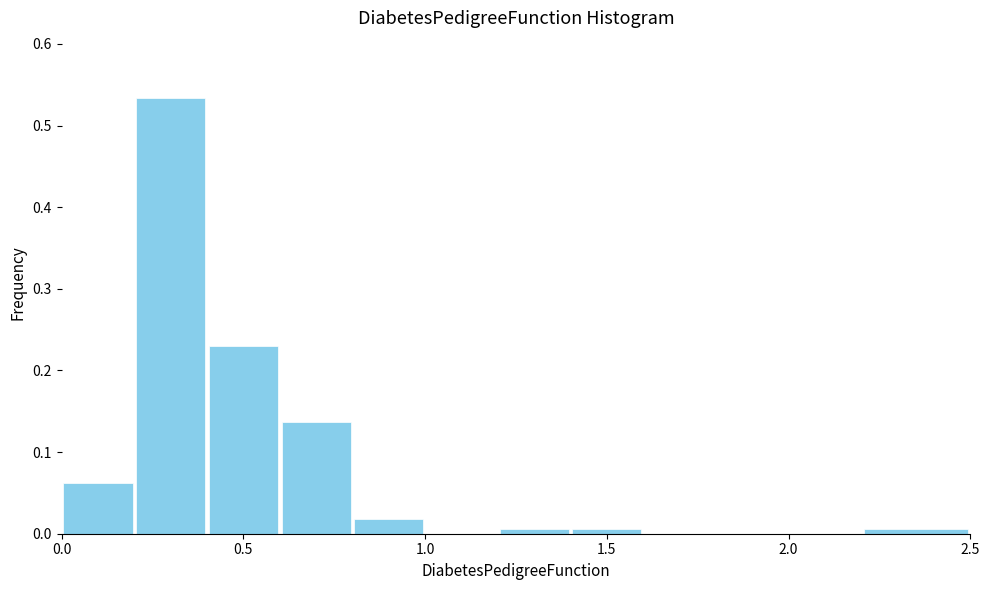

Reading left to right, list every bar in this chart as the range it spans on the x-axis followed by its height. The values are not printed on the chart, so give them approximately, as read against the axis.

0.0 to 0.2: 0.06
0.2 to 0.4: 0.53
0.4 to 0.6: 0.23
0.6 to 0.8: 0.14
0.8 to 1.0: 0.02
1.0 to 1.2: 0
1.2 to 1.4: under 0.01
1.4 to 1.6: under 0.01
1.6 to 1.8: 0
1.8 to 2.0: 0
2.0 to 2.2: 0
2.2 to 2.5: under 0.01